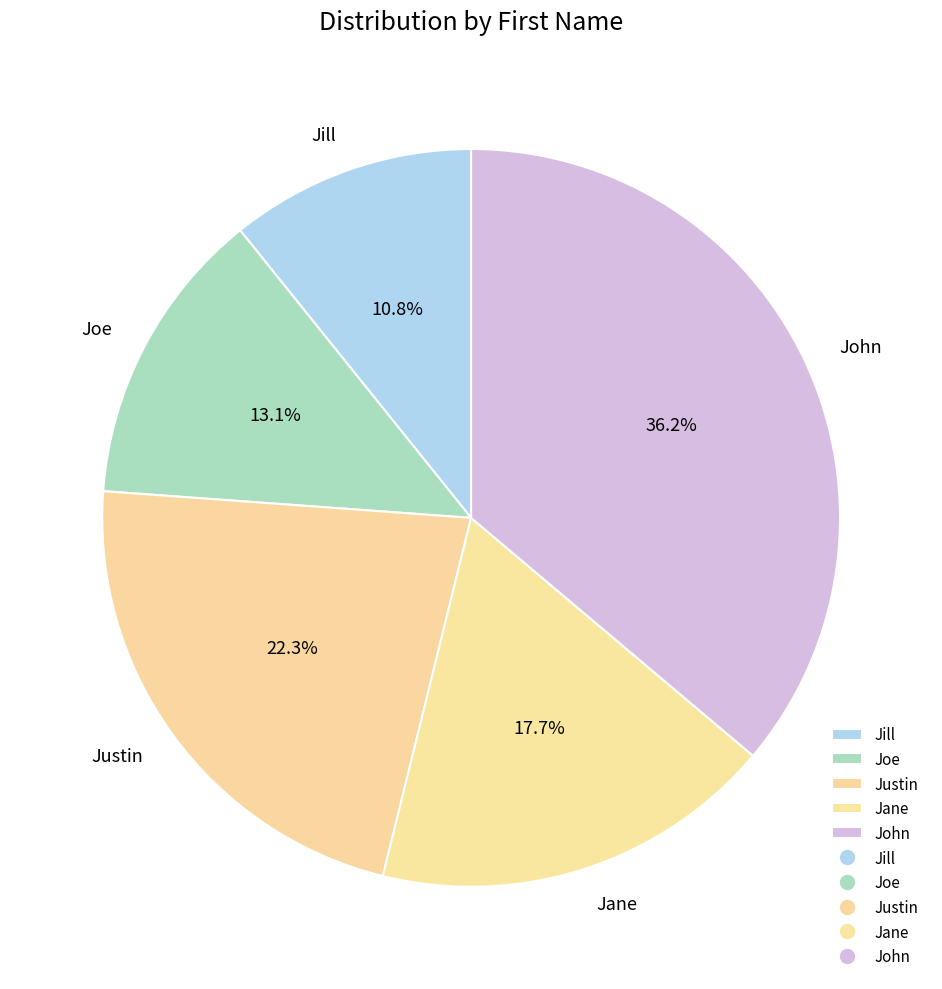

What is the smallest slice in the pie chart?

Jill